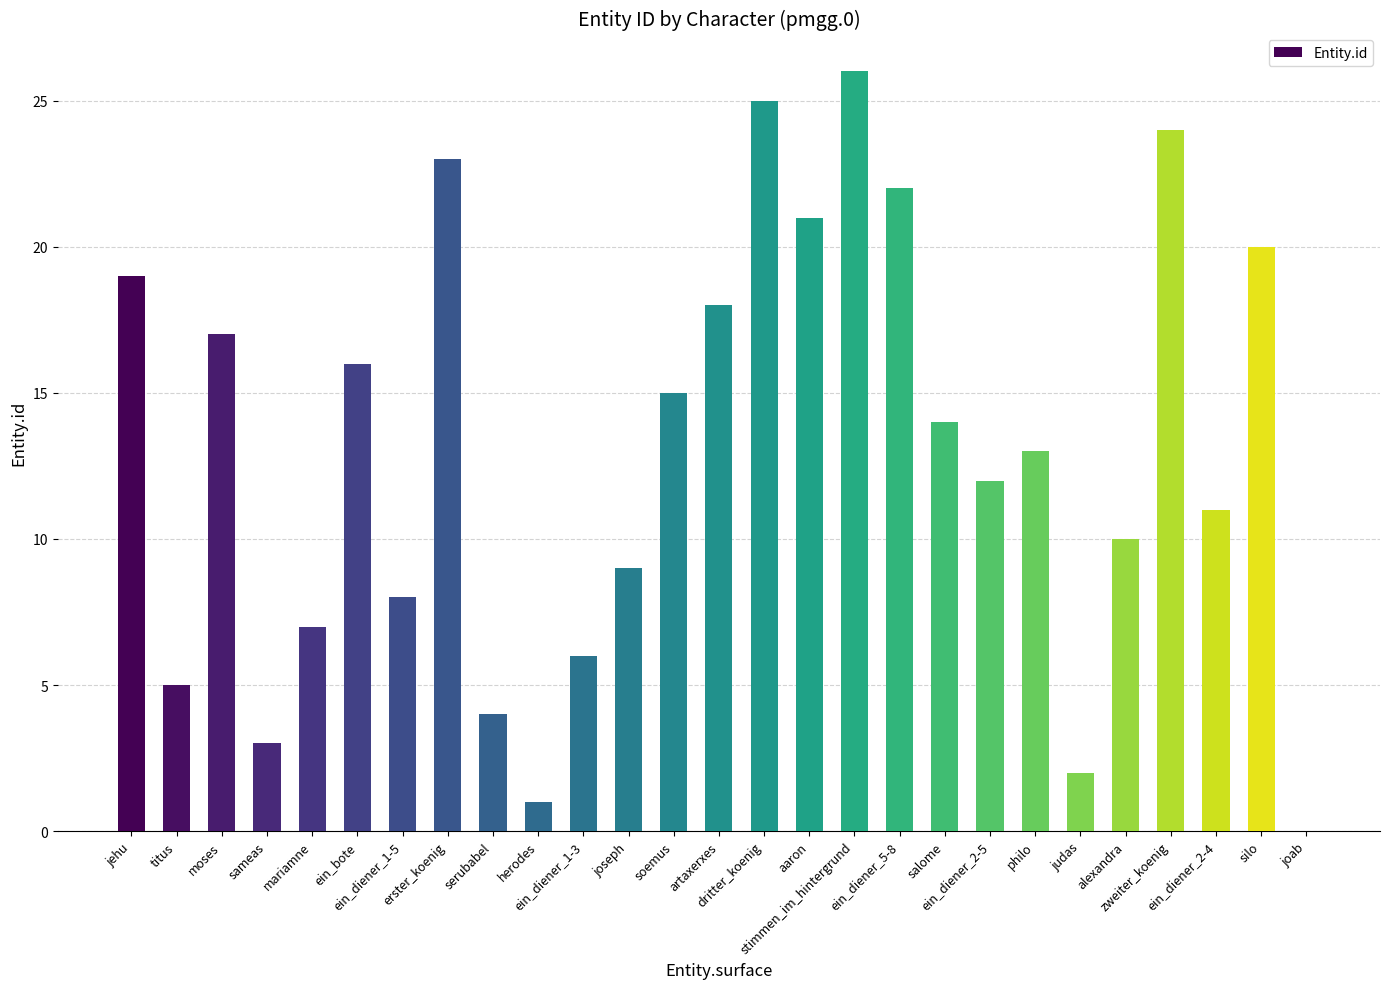

How many values are above zero?

26